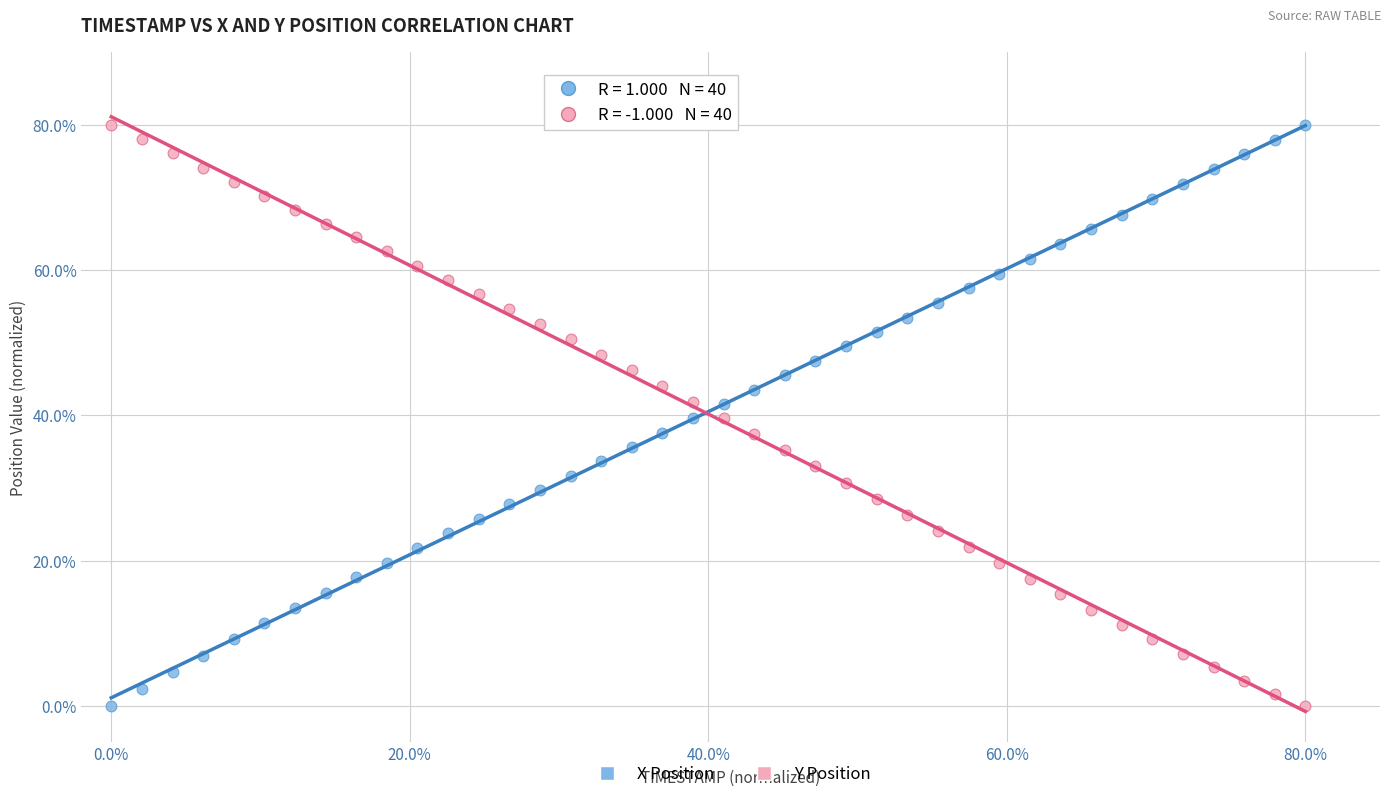

What is the X range (max minus min) for the scatter plot?

80.0